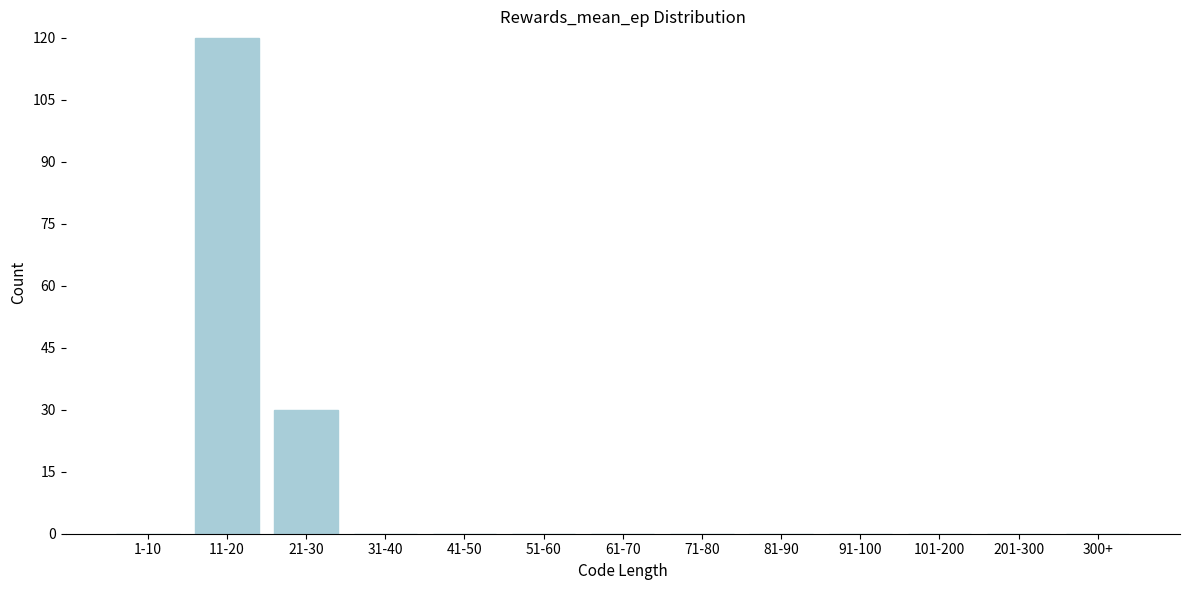

Reading right to left, what are all the values shown in this chart?

300+=0	201-300=0	101-200=0	91-100=0	81-90=0	71-80=0	61-70=0	51-60=0	41-50=0	31-40=0	21-30=30	11-20=120	1-10=0